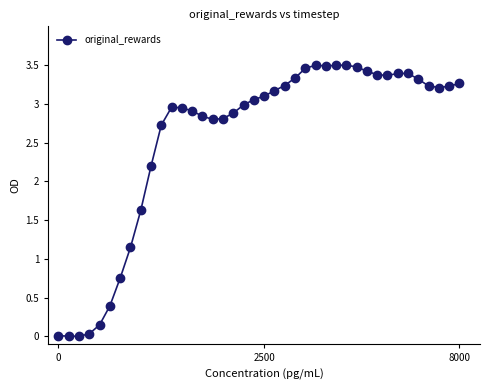

What is the value of the 37th point from the left?

3.2